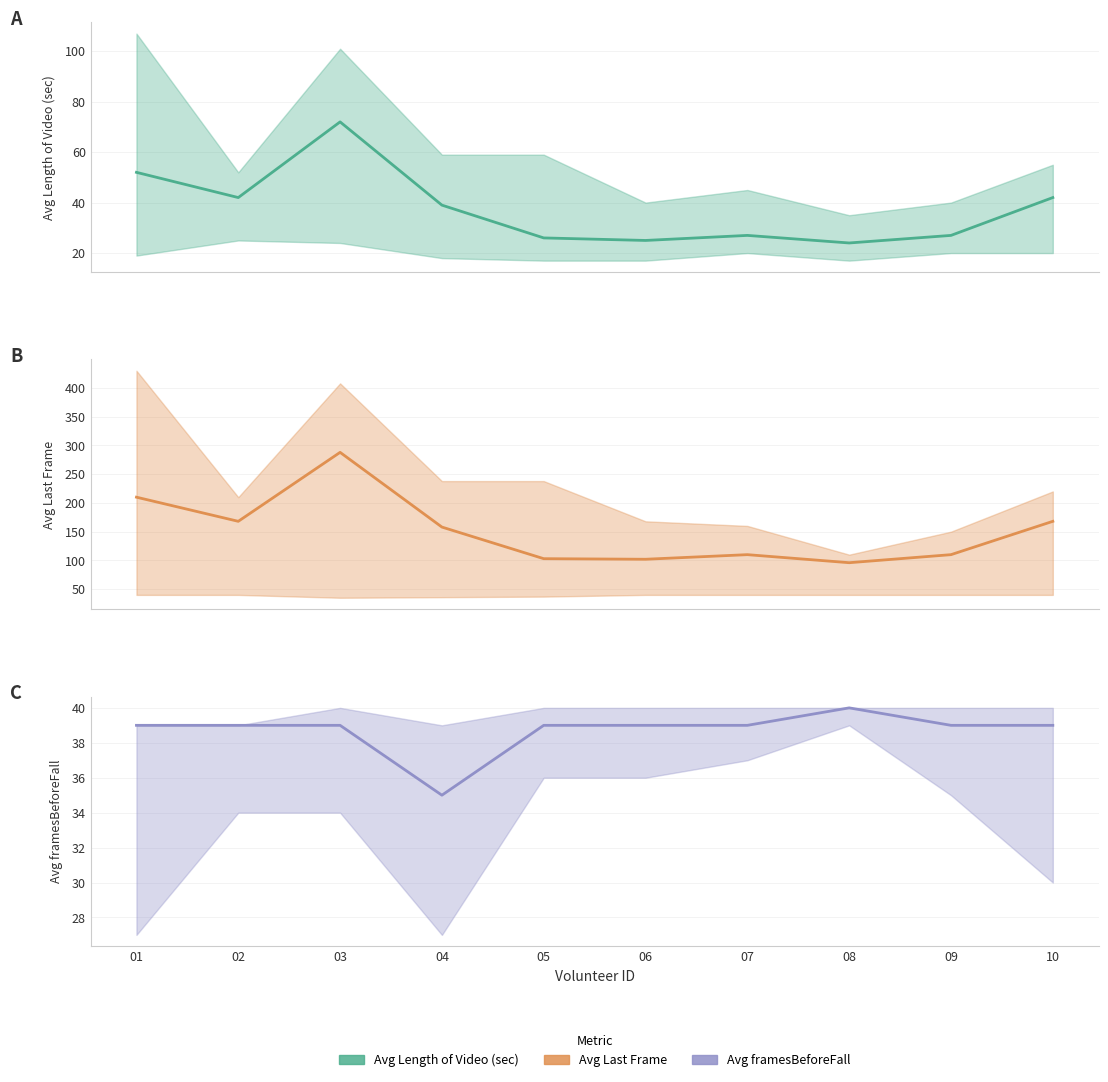

Is it true that Avg framesBeforeFall equals 65 at 06?

False